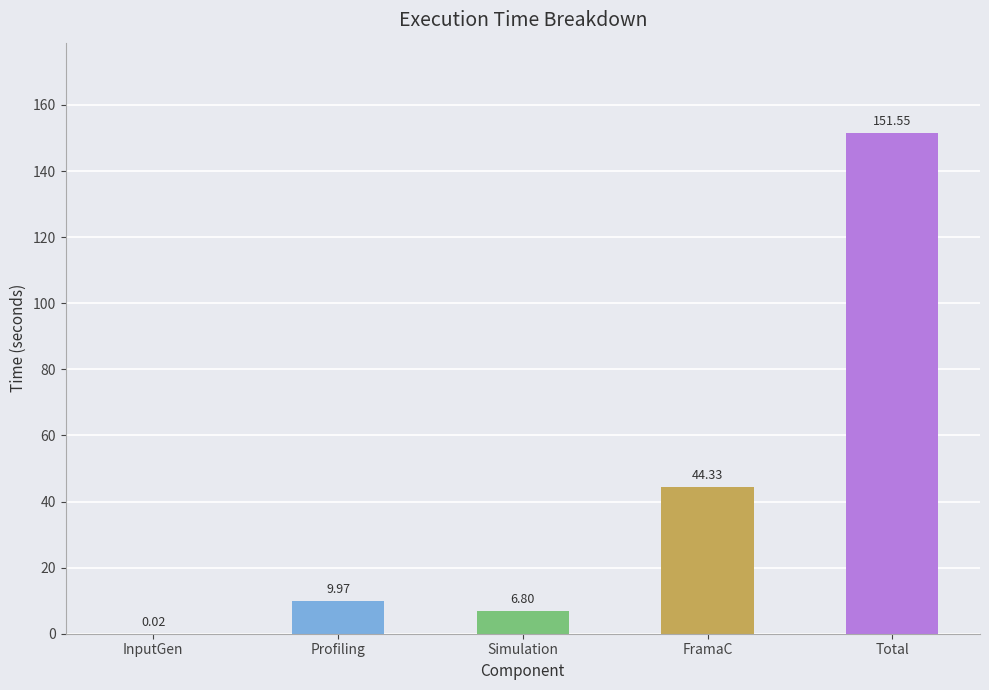

The value at FramaC is 30.4. True or false?

False